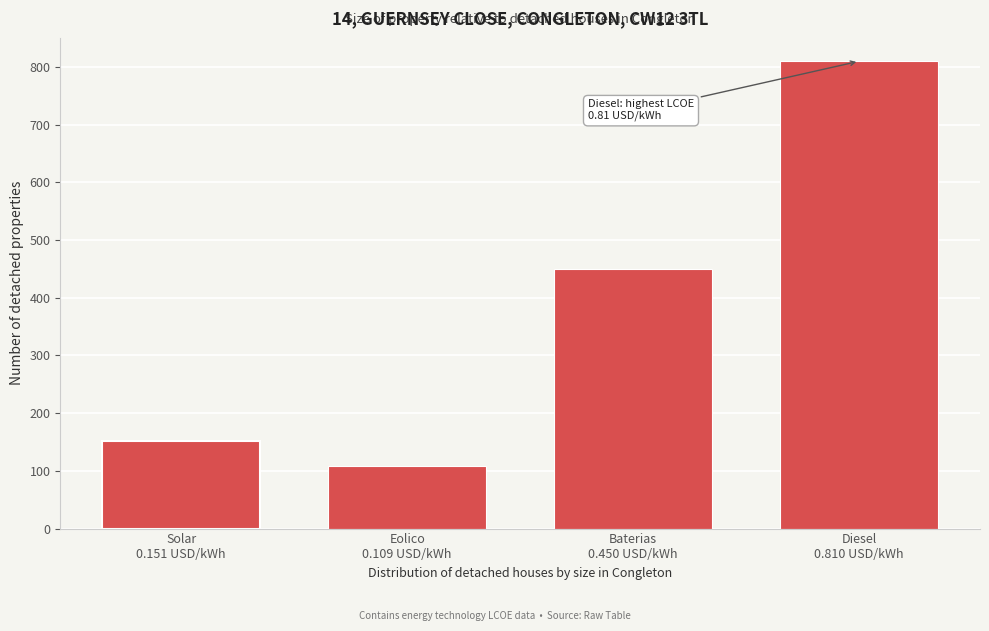

Reading left to right, what are all the values shown in this chart?

151	109	450	810